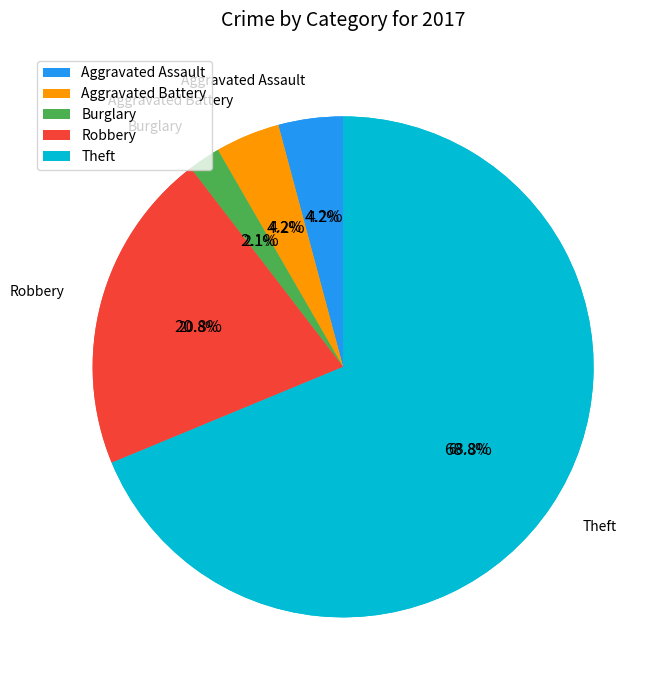

To the nearest percent, what portion does Robbery represent?

21%